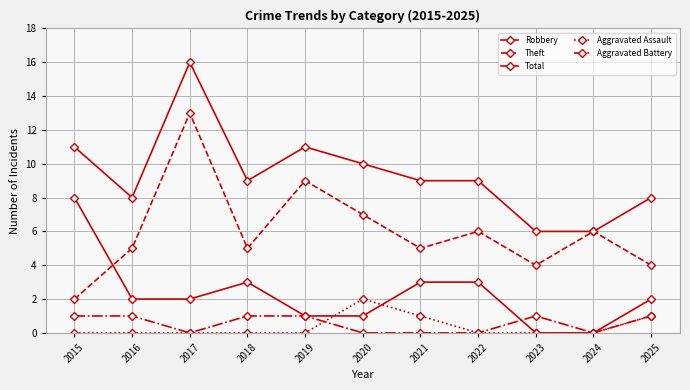

Which series changed the most between 2015 and 2019?

Robbery